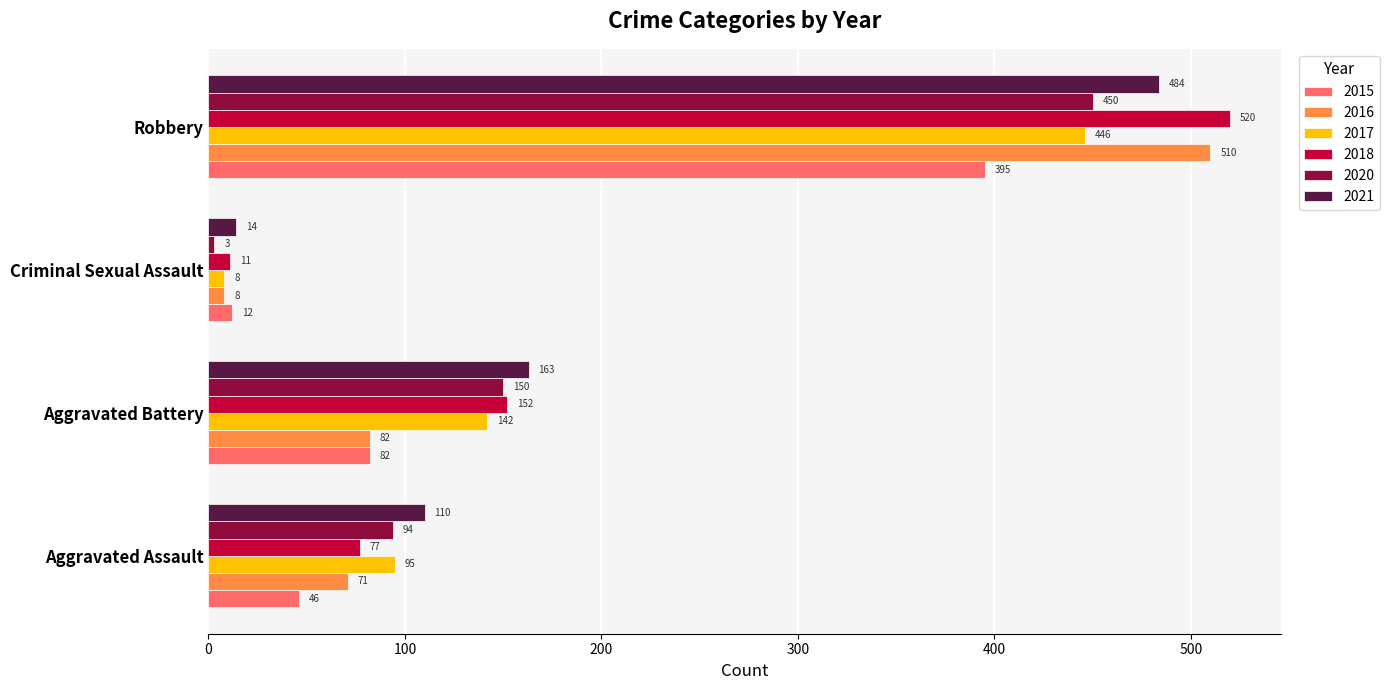

What is the approximate value of 2017 at Aggravated Assault, to the nearest 10?

100